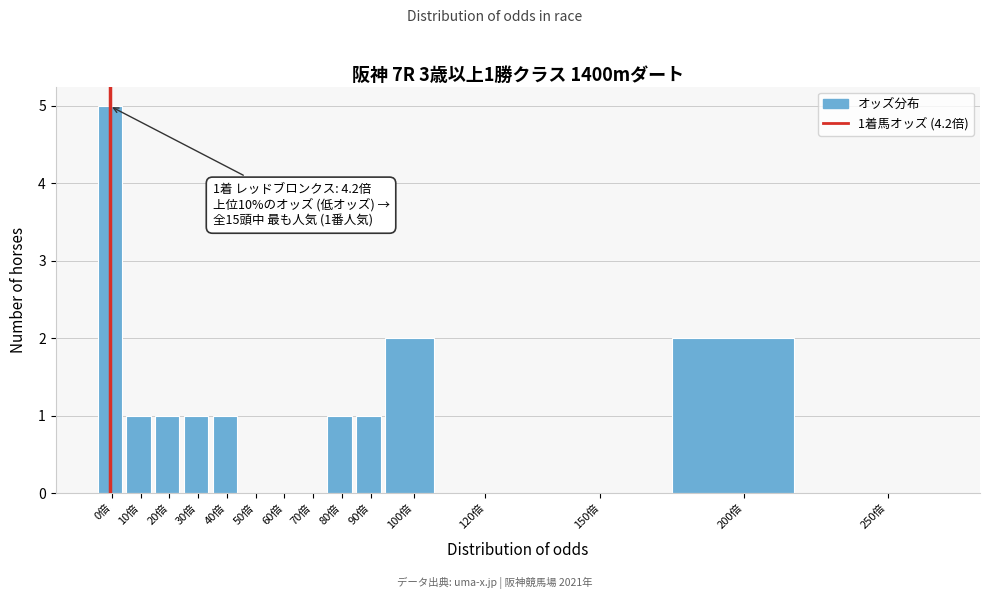

Reading right to left, list all the values displayed in this chart.

250倍=0	200倍=2	150倍=0	120倍=0	100倍=2	90倍=1	80倍=1	70倍=0	60倍=0	50倍=0	40倍=1	30倍=1	20倍=1	10倍=1	0倍=5